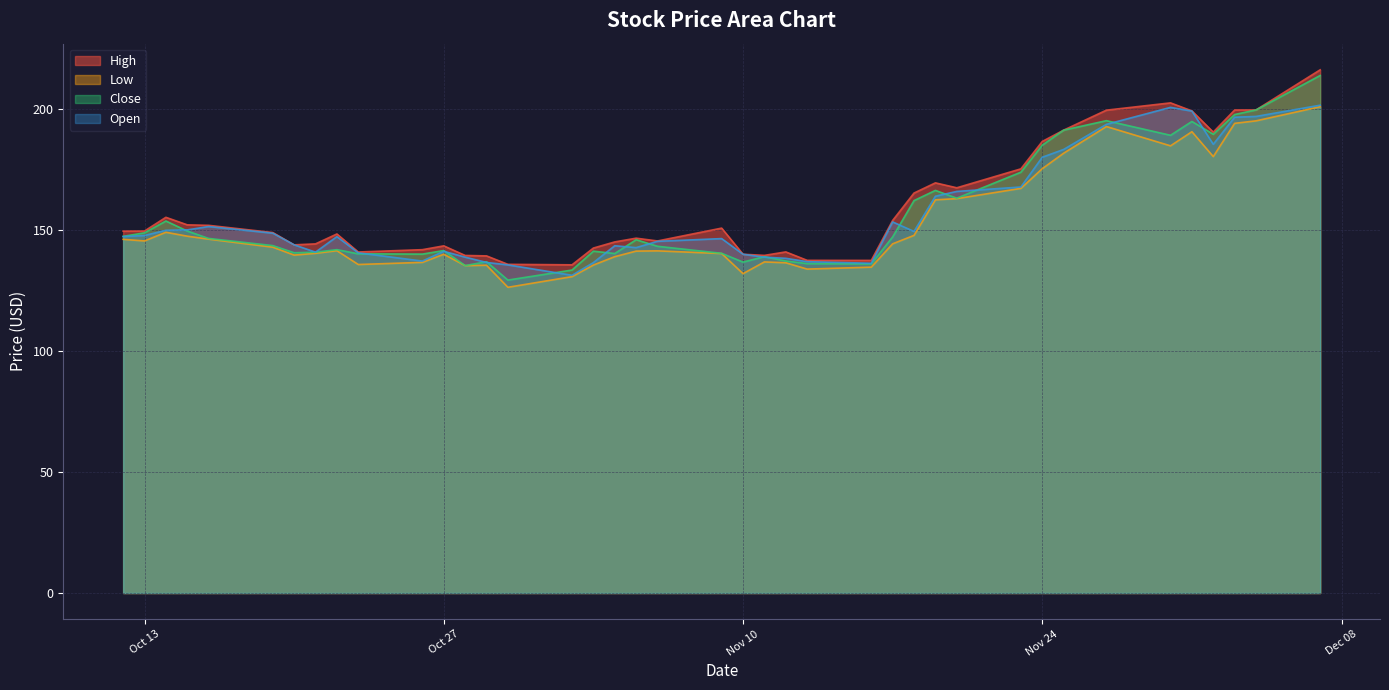

The Low series shows 201.0 at 12/07/2020. True or false?

True